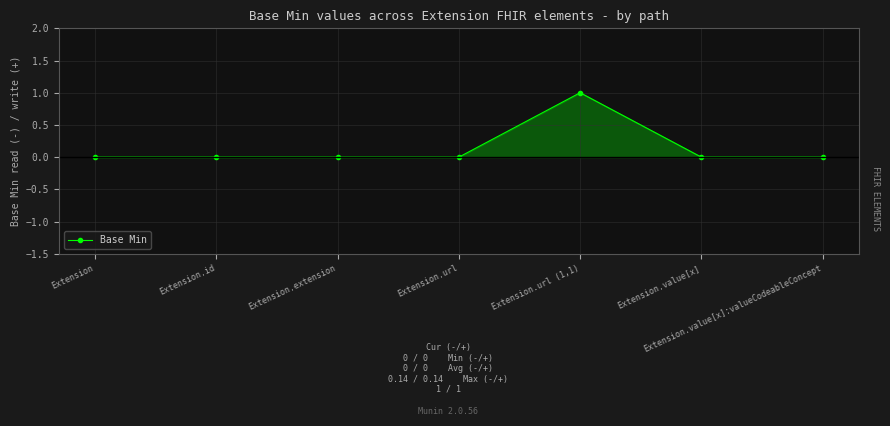

Reading left to right, extract all data points from this chart.

Extension=0	Extension.id=0	Extension.extension=0	Extension.url=0	Extension.url (1,1)=1	Extension.value[x]=0	Extension.value[x]:valueCodeableConcept=0